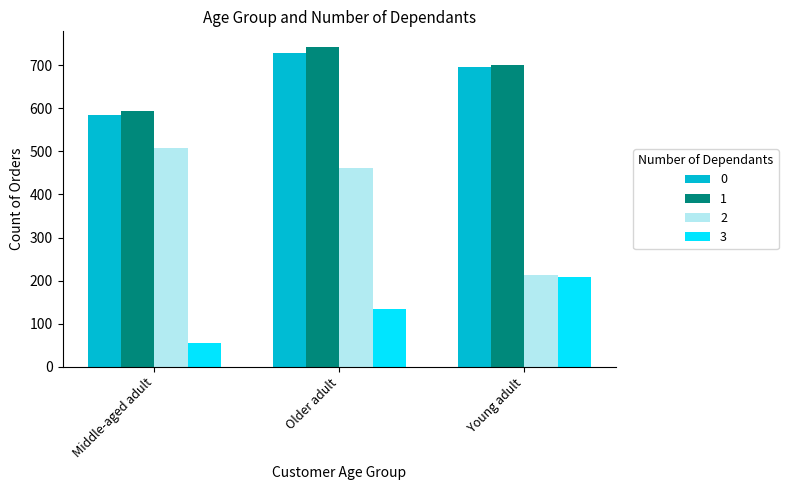

Which series has the largest total across all categories?

1